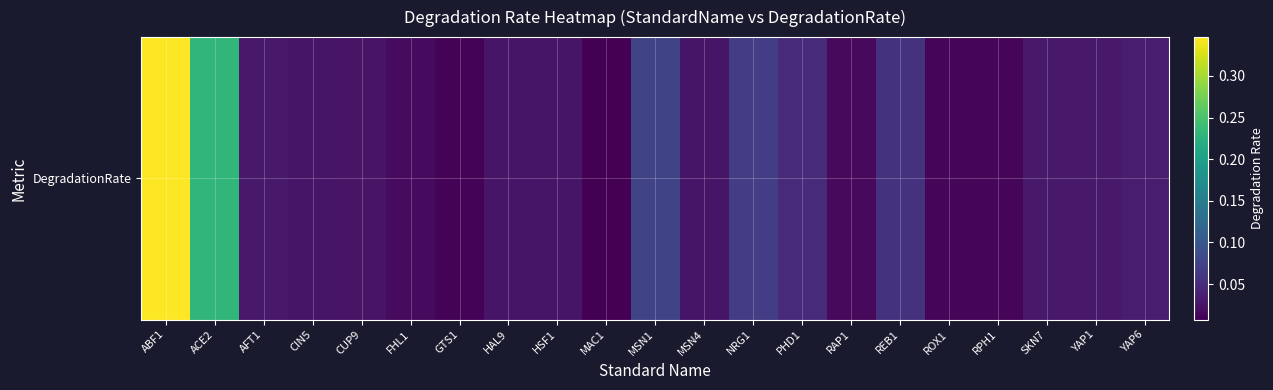

Rank the categories by value from highest to lowest.

ABF1, ACE2, MSN1, NRG1, REB1, PHD1, YAP6, AFT1, SKN7, YAP1, CIN5, HAL9, HSF1, MSN4, CUP9, FHL1, RAP1, ROX1, RPH1, GTS1, MAC1